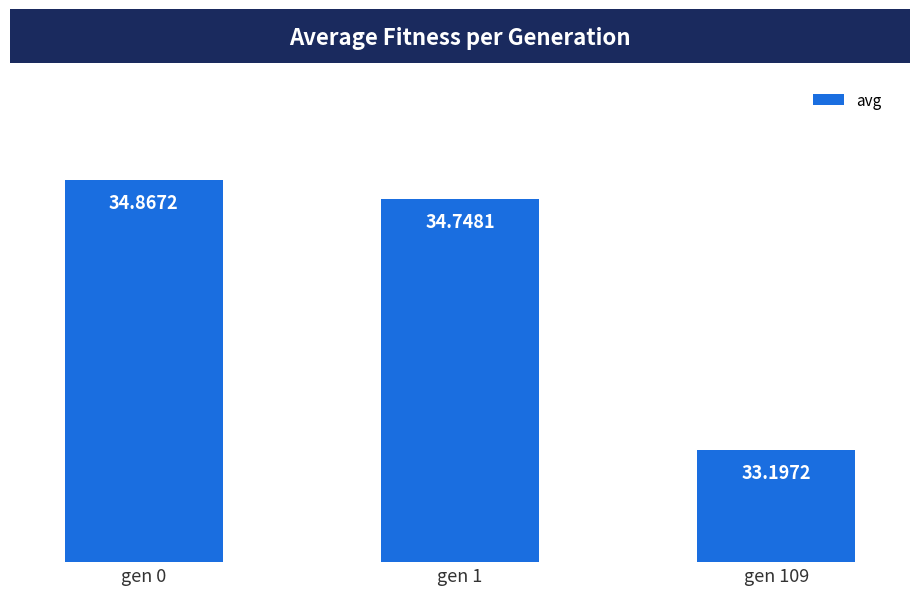

Rank the categories by value from lowest to highest.

gen 109, gen 1, gen 0